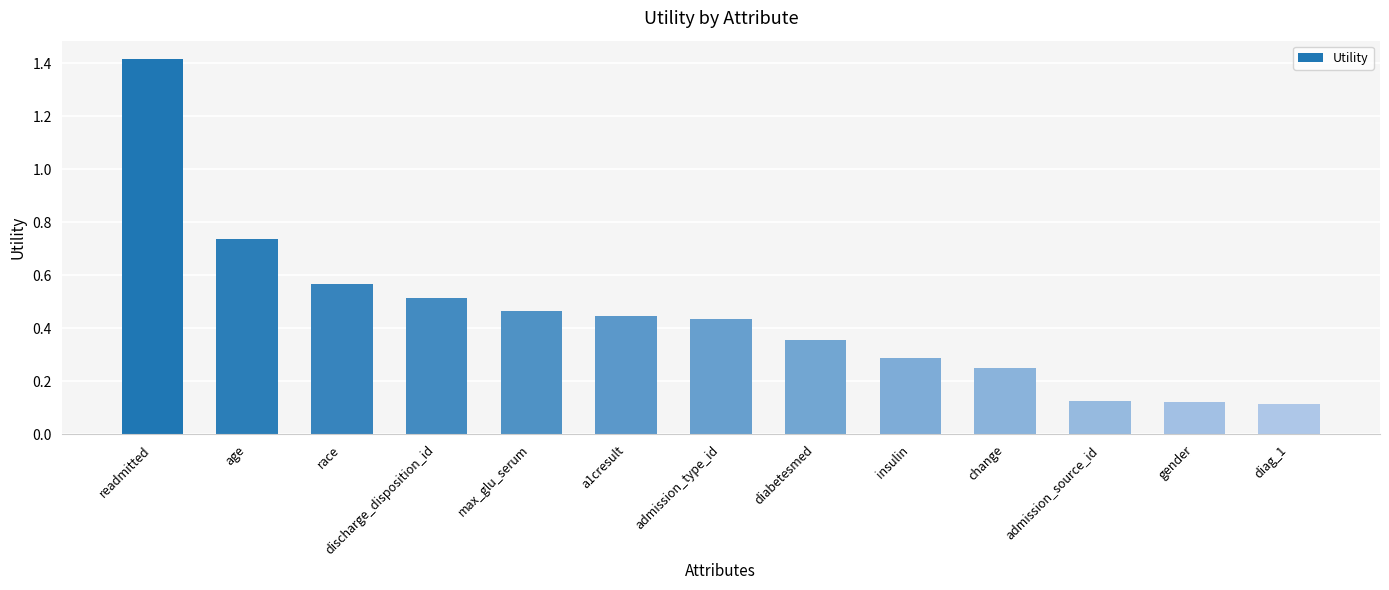

What is the label of the 10th bar from the right?

discharge_disposition_id